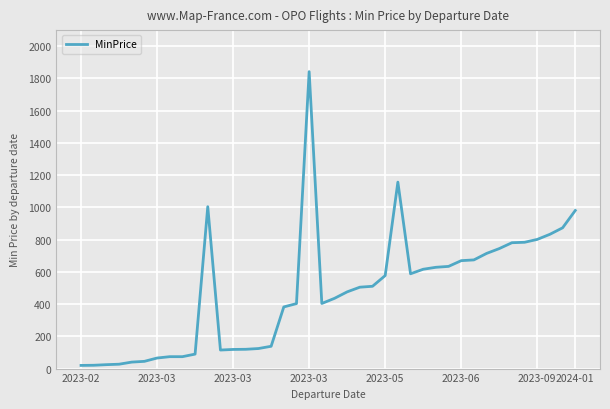

What is the maximum value shown in the chart?

1842.3